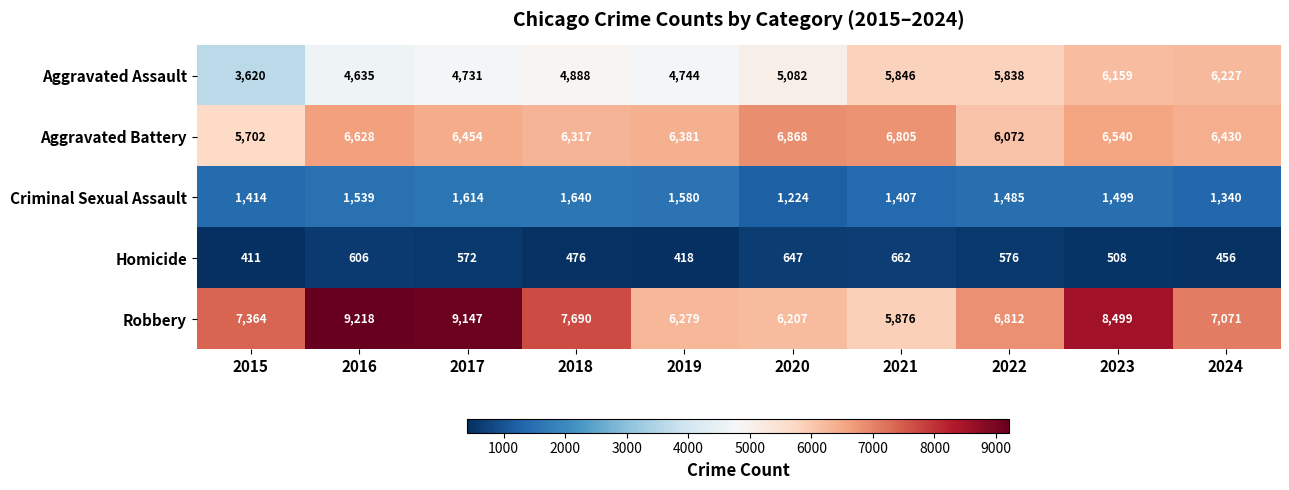

What is the difference between the highest and lowest values at 2023?

7991